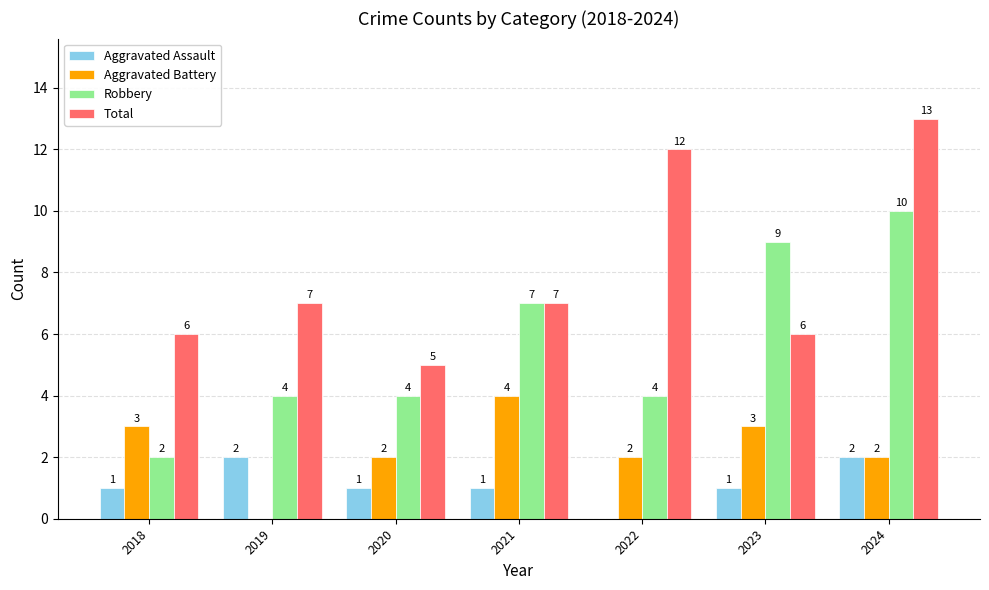

What is the sum of the Robbery values at 2018 and 2022?

6